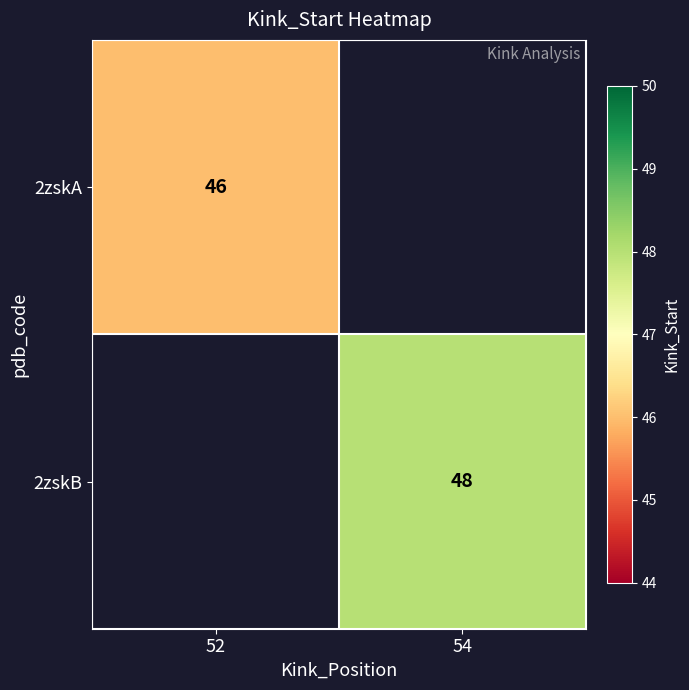

The value of 2zskA at 52 is 75. True or false?

False